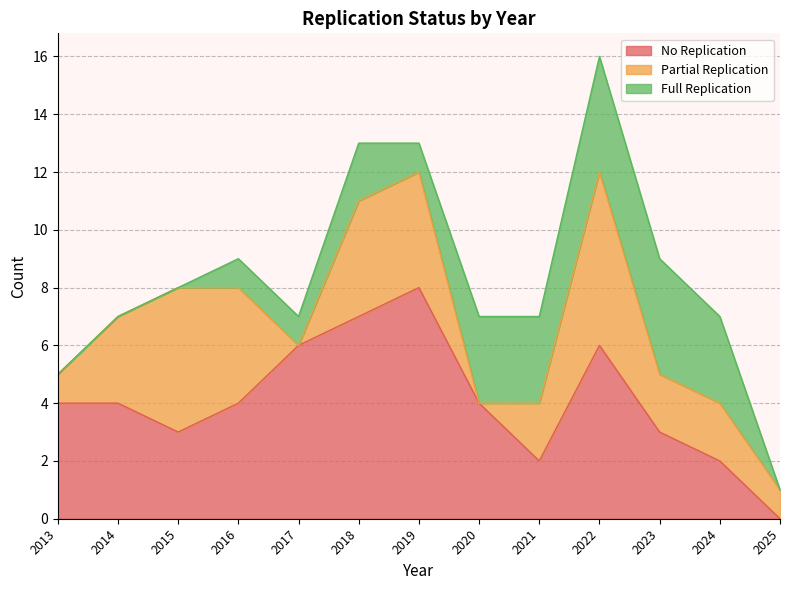

How many data points in Partial Replication are above 2?

6